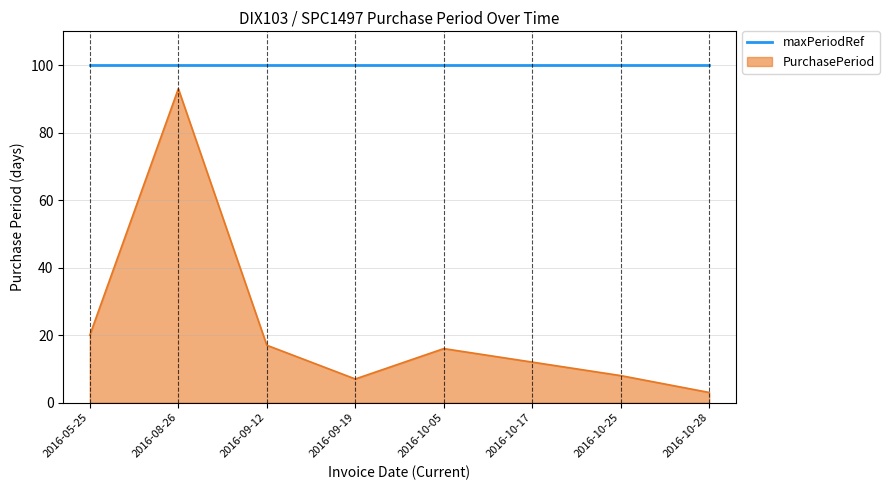

At which category does the chart reach its peak across all series?

2016-08-26